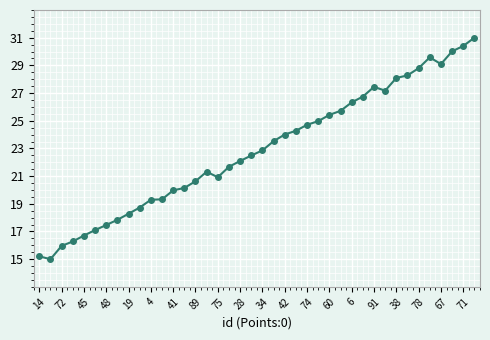

What is the difference between the maximum and second lowest values?

15.8